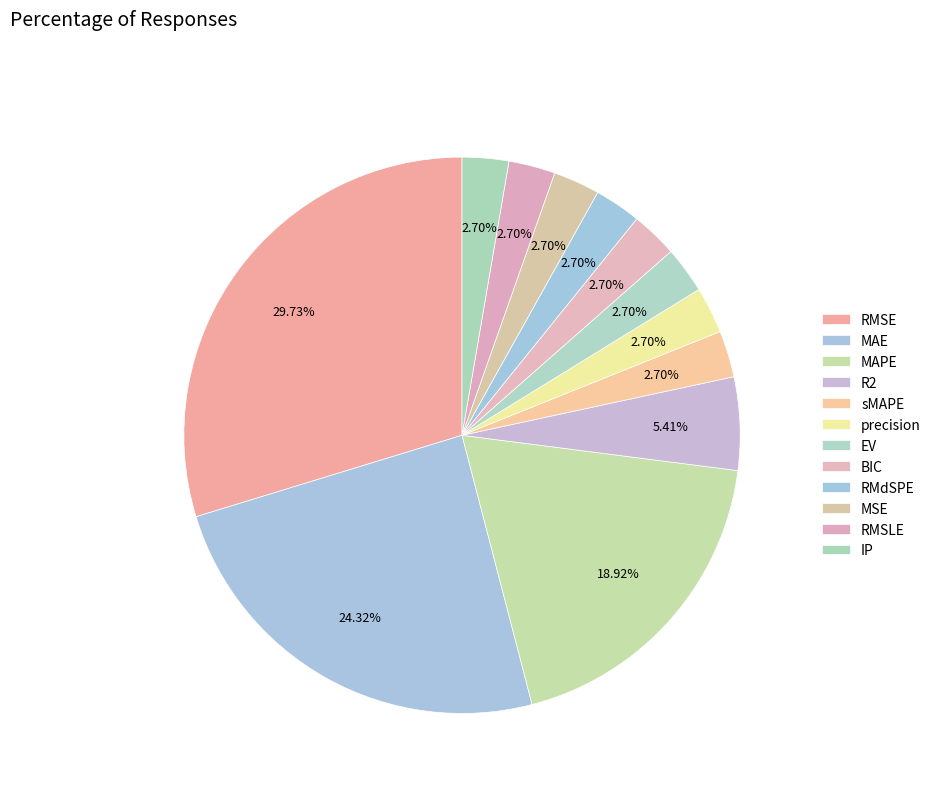

How many segments does this pie chart have?

12